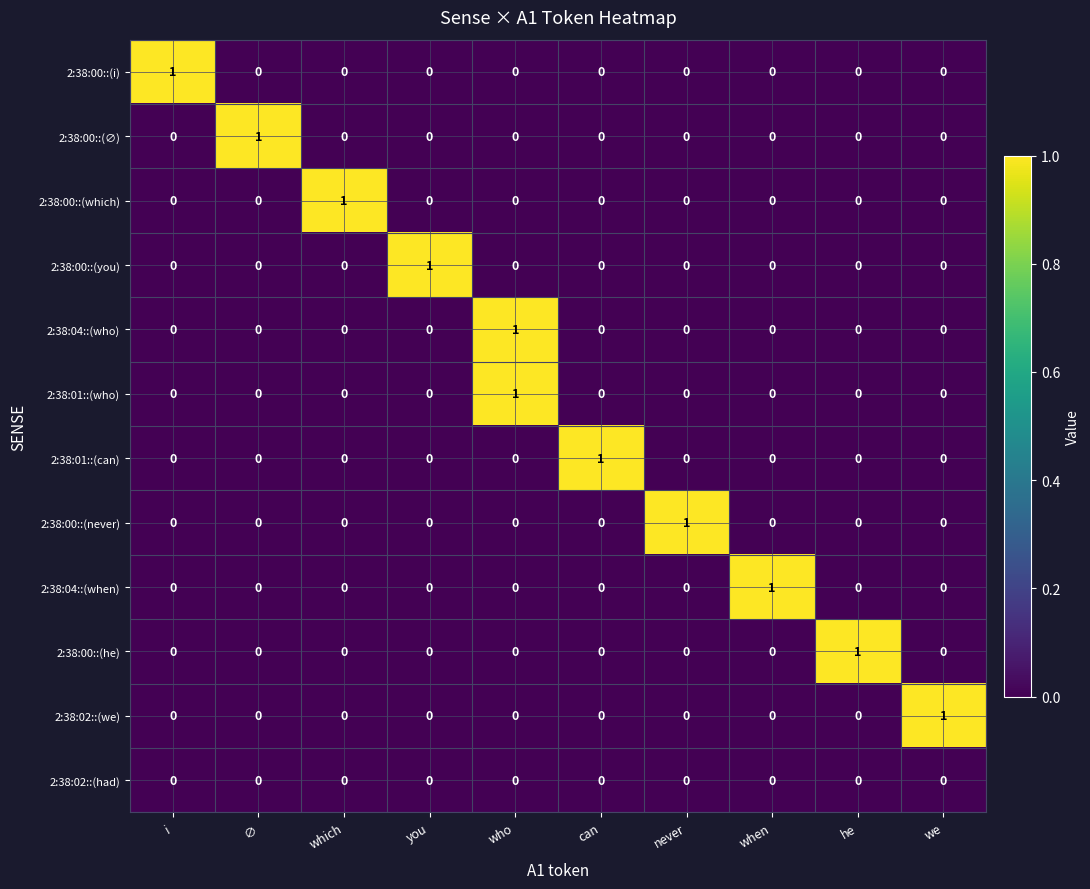

Is it true that 2:38:01::(who) equals 0 at when?

True